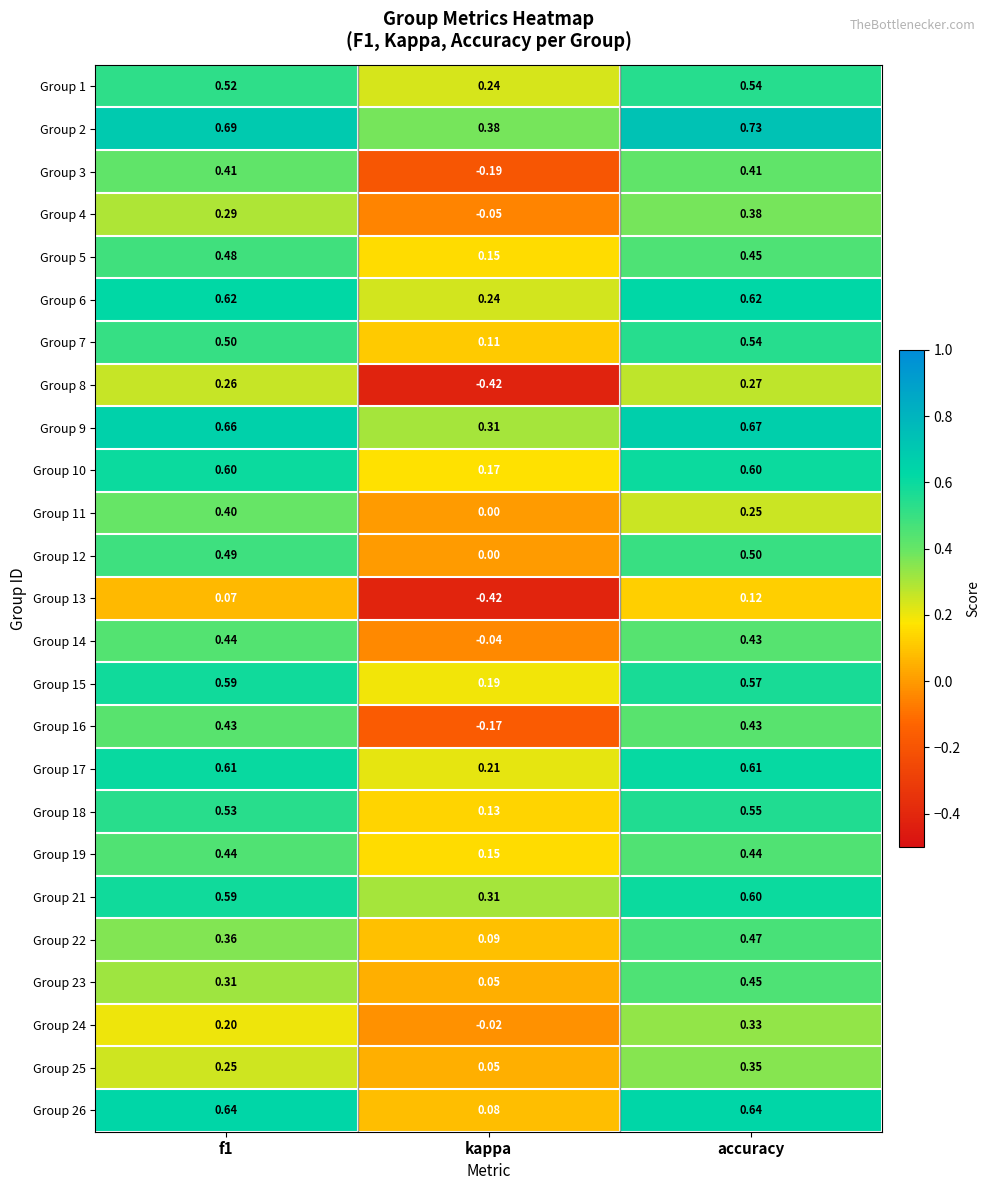

Is the value of Group 5 at f1 greater than the value of Group 4 at accuracy?

Yes